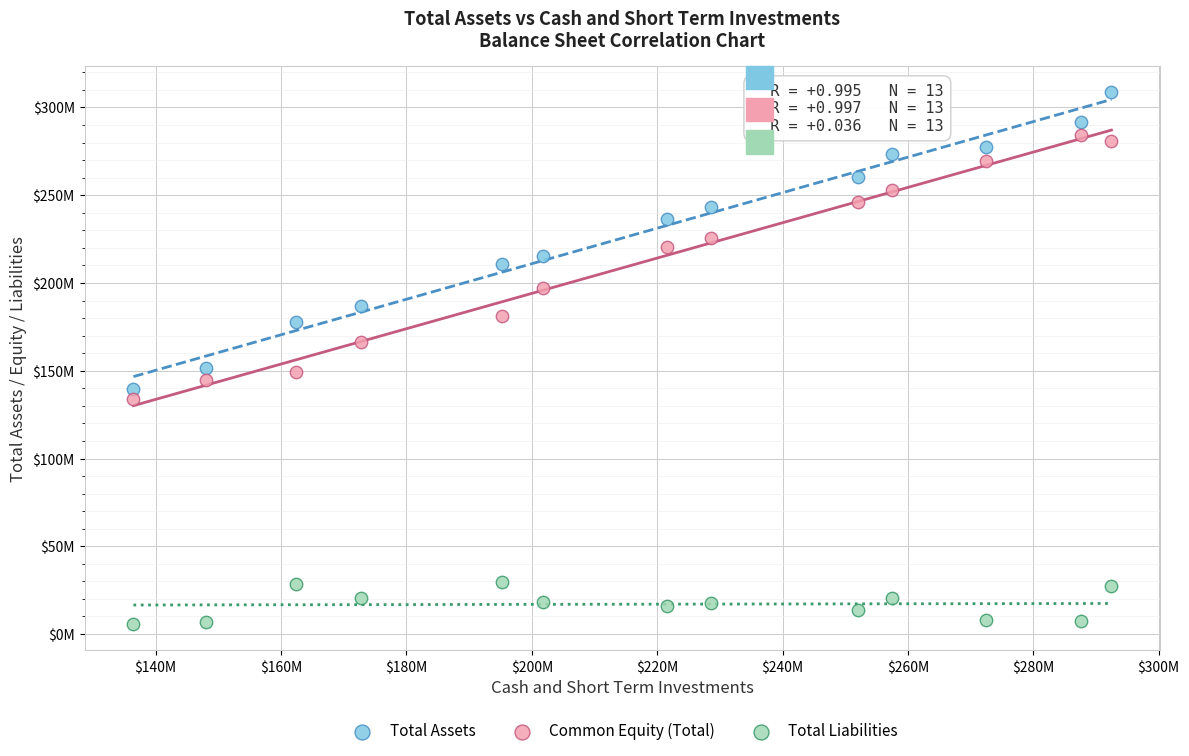

Which series has the widest spread of Y values?

Total Assets